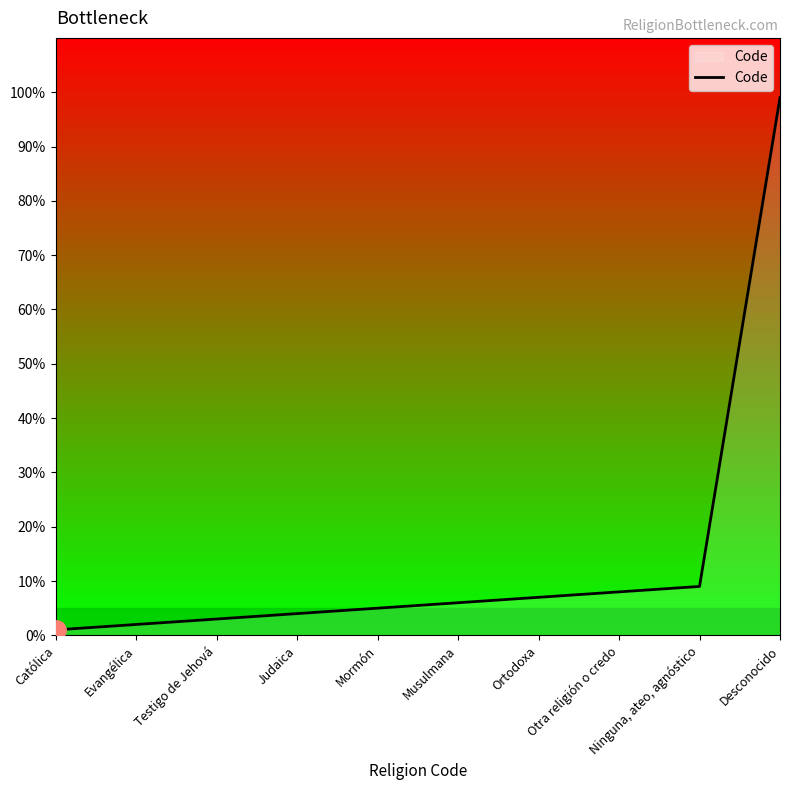

What is the difference between the maximum and minimum values?

98